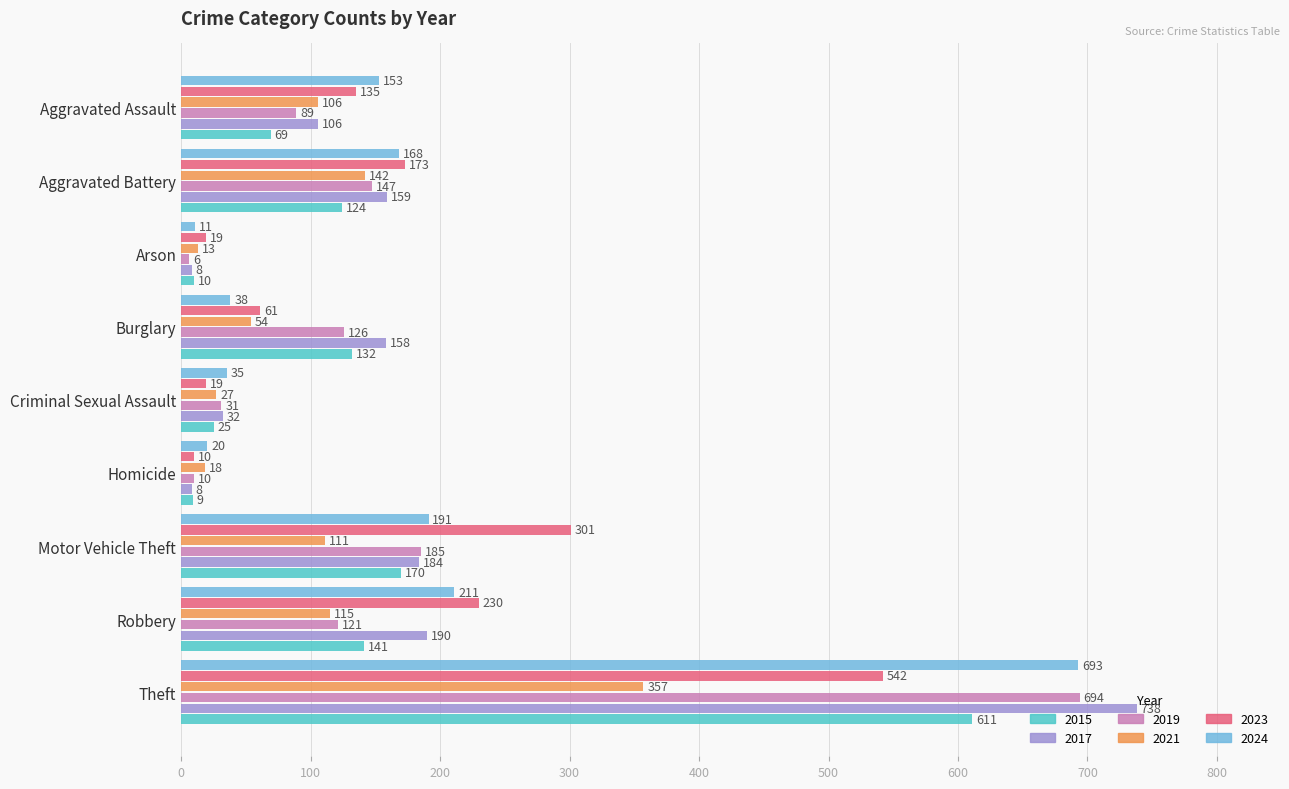

What is the minimum value for 2023?

10